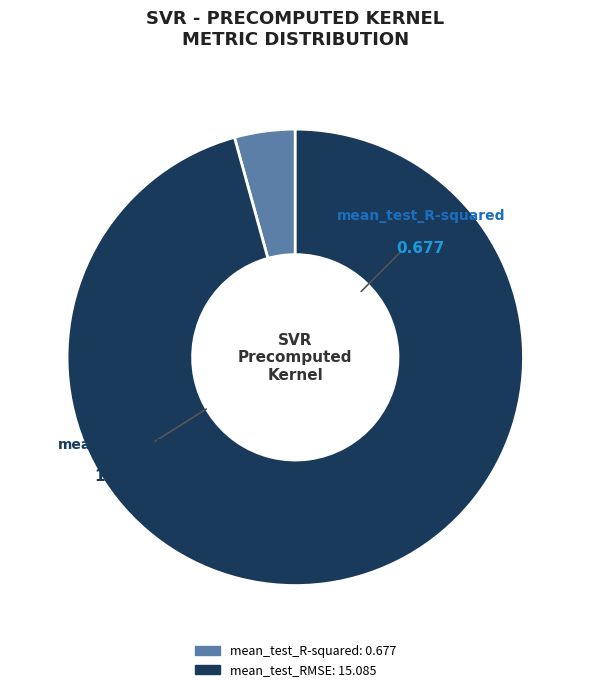

Which category accounts for the majority?

mean_test_RMSE